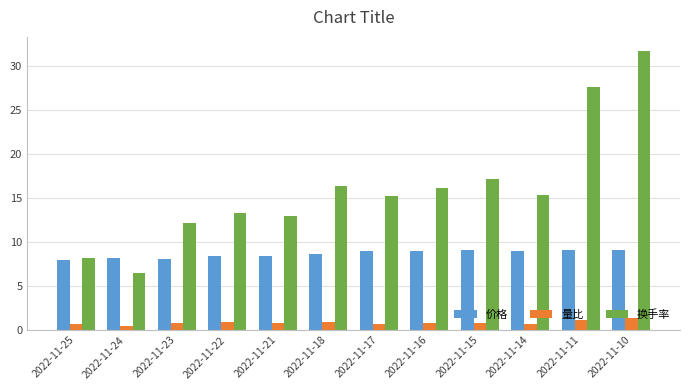

Rank the series at 2022-11-10 from highest to lowest value.

换手率, 价格, 量比